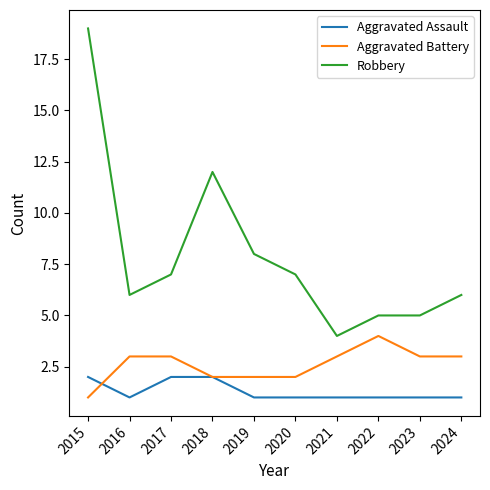

The value of Robbery at 2024 is 6. True or false?

True